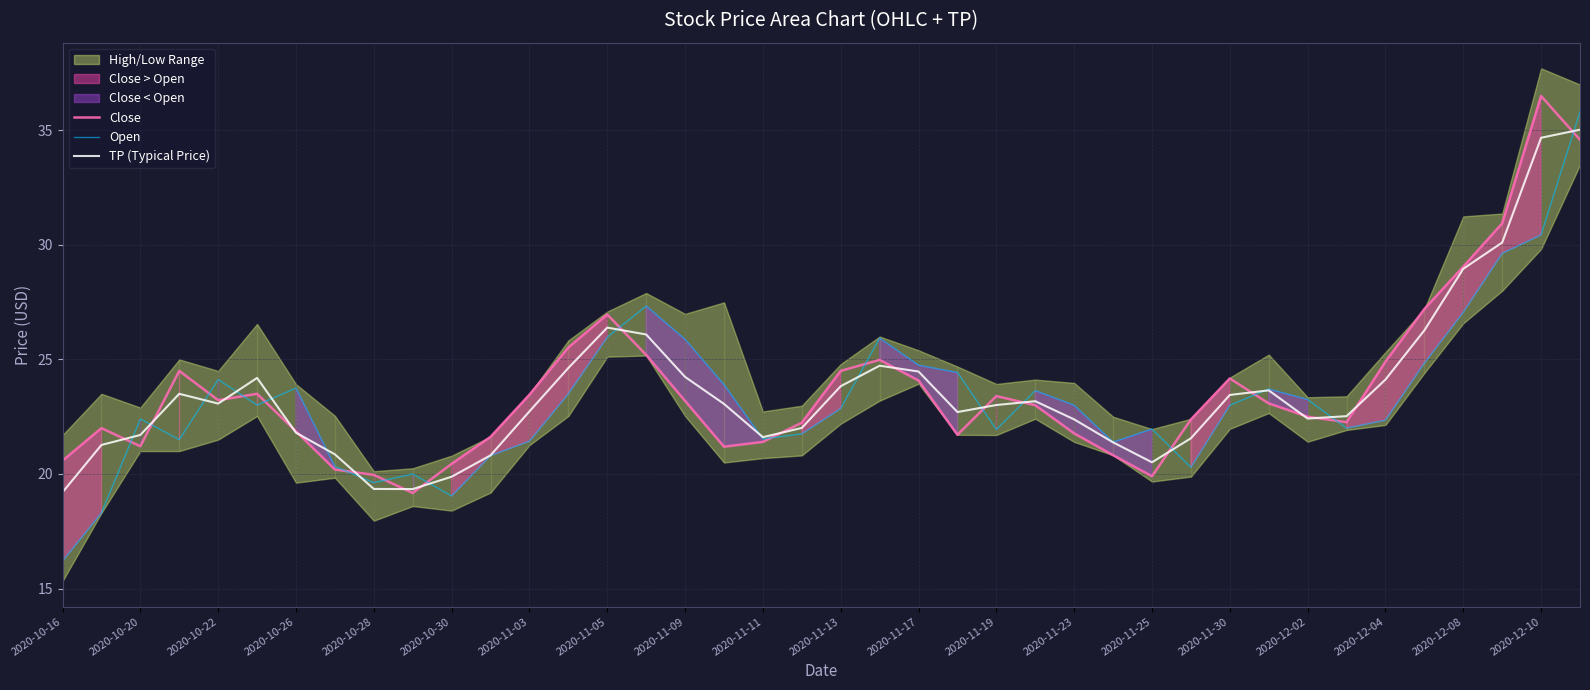

In TP (Typical Price), how many points are higher than both neighbors (excluding endpoints)?

6